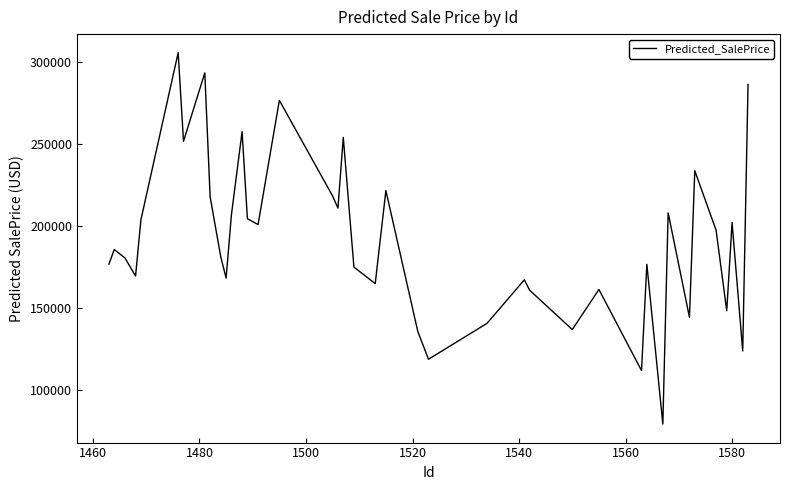

What is the greatest value displayed?

305917.9